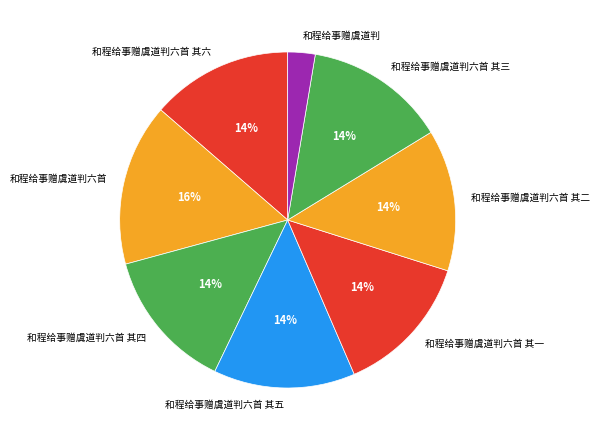

Is the sum of 和程给事赠虞道判六首 其四 and 和程给事赠虞道判六首 其三 greater than half?

No